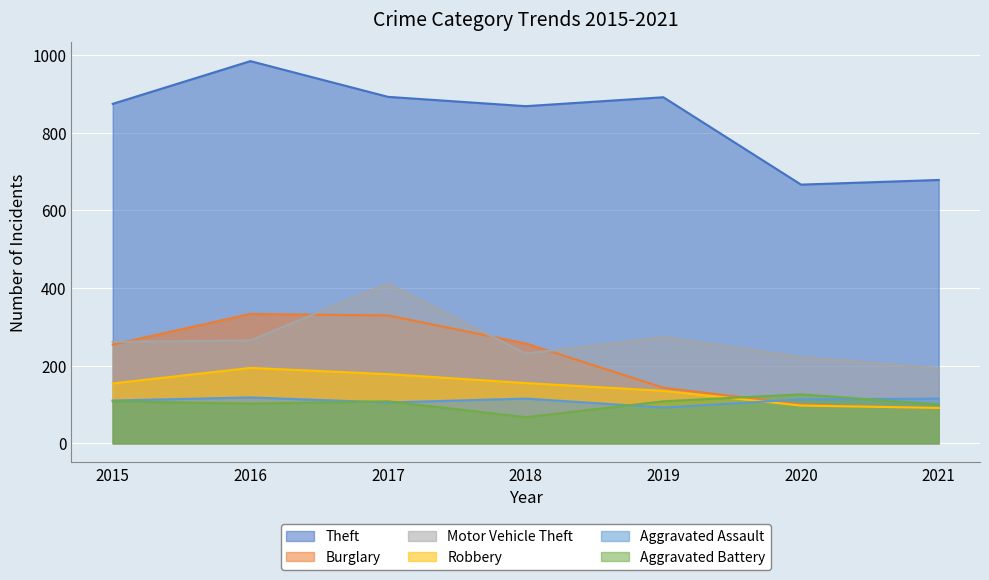

At which label does Robbery first exceed 154?

2016